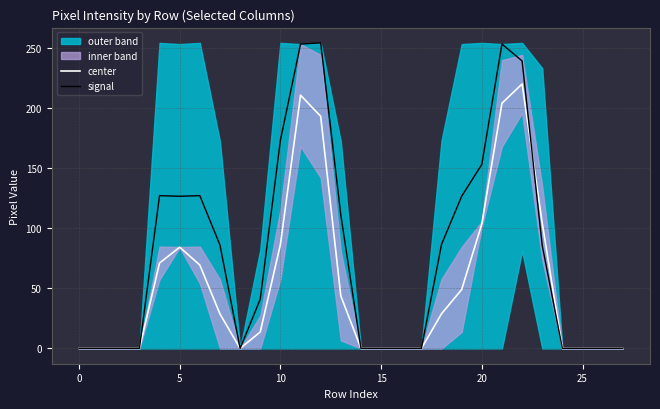

The value of center at 12 is 193.0. True or false?

True